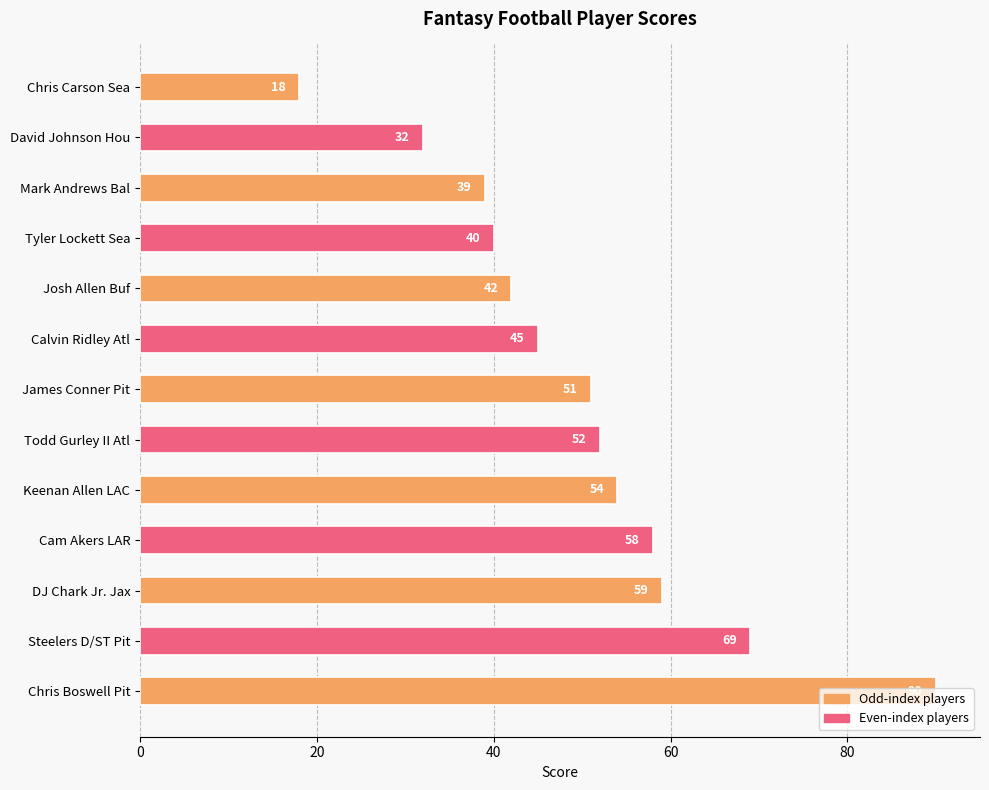

List the labels in order of value, smallest first.

Chris Carson Sea, David Johnson Hou, Mark Andrews Bal, Tyler Lockett Sea, Josh Allen Buf, Calvin Ridley Atl, James Conner Pit, Todd Gurley II Atl, Keenan Allen LAC, Cam Akers LAR, DJ Chark Jr. Jax, Steelers D/ST Pit, Chris Boswell Pit